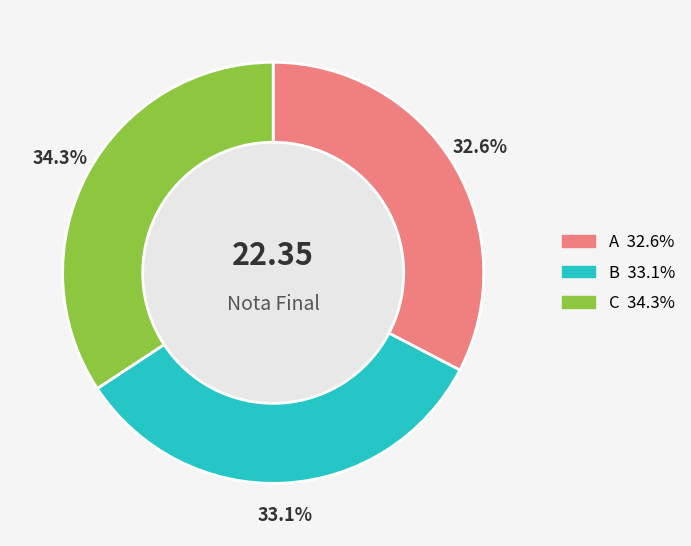

How many segments does this pie chart have?

3